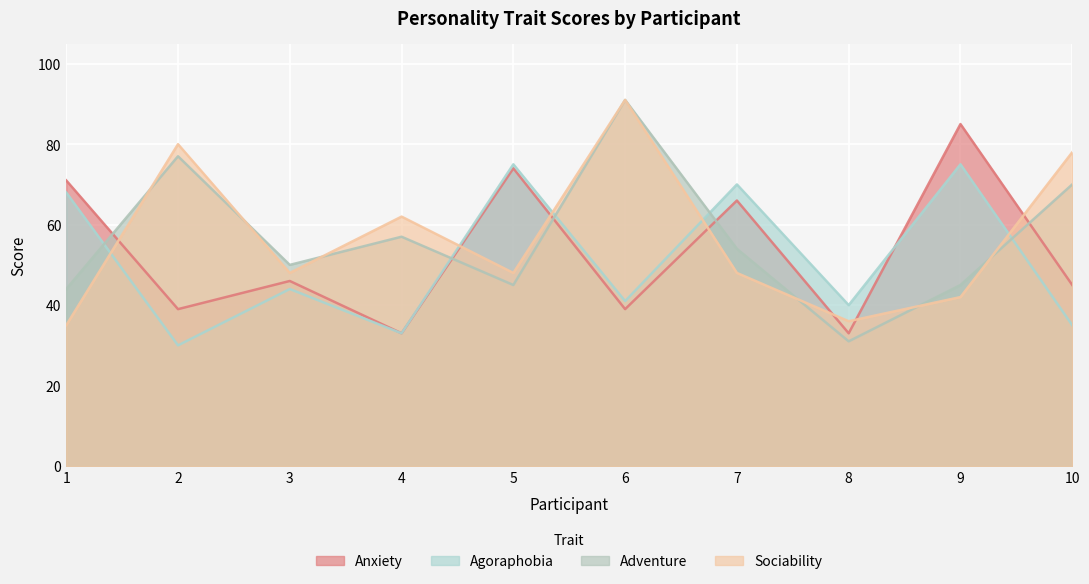

How many lines are shown in the chart?

4